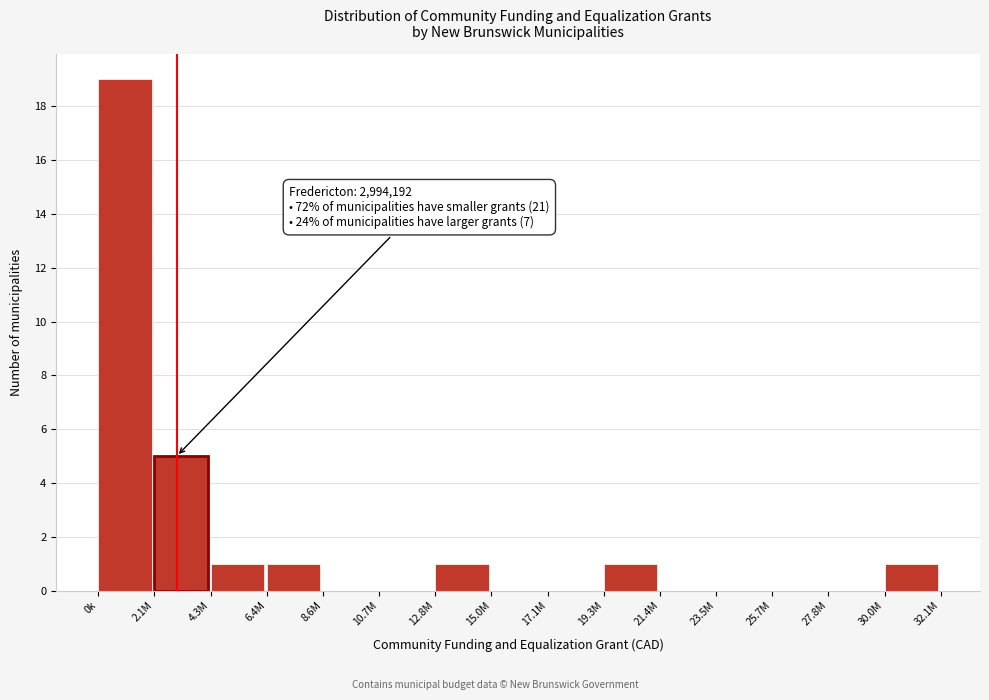

Reading left to right, extract all data points from this chart.

0k=19	2.1M=5	4.3M=1	6.4M=1	8.6M=0	10.7M=0	12.8M=1	15.0M=0	17.1M=0	19.3M=1	21.4M=0	23.5M=0	25.7M=0	27.8M=0	30.0M=1